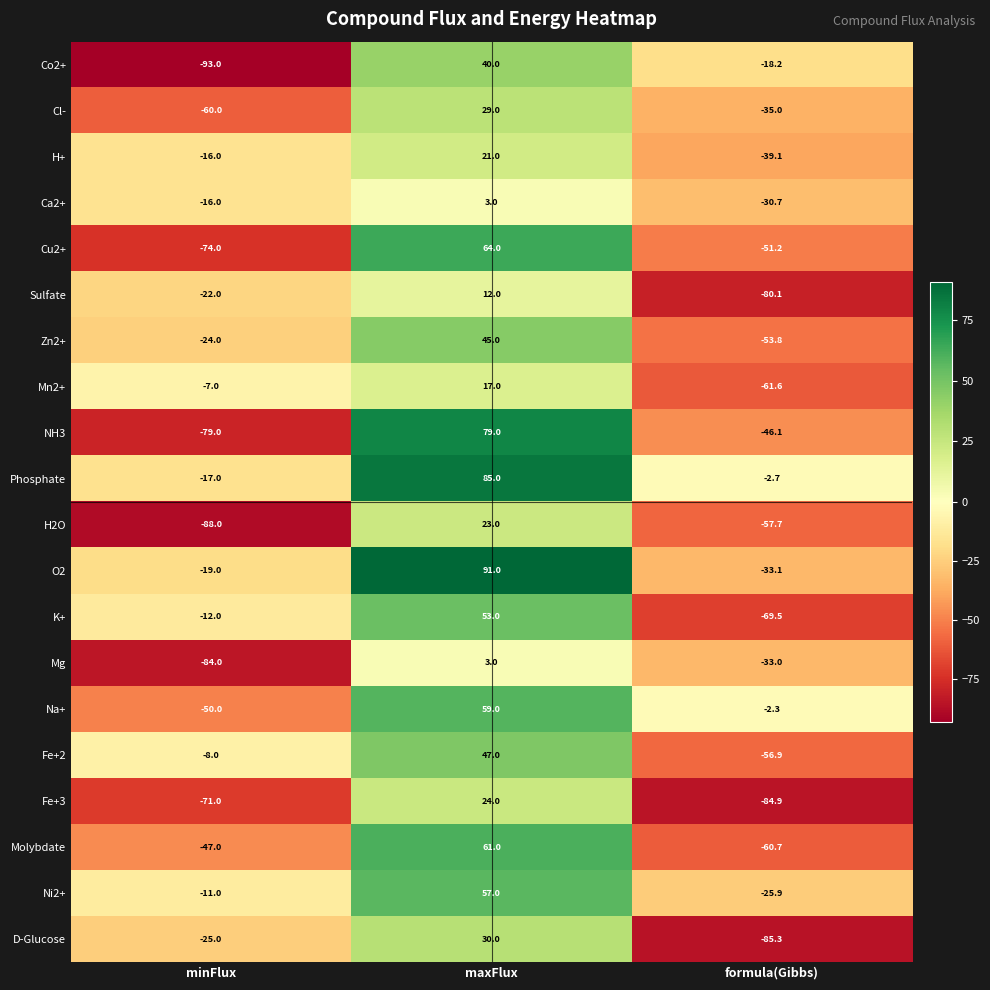

Rank the series at formula(Gibbs) from lowest to highest value.

D-Glucose, Fe+3, Sulfate, K+, Mn2+, Molybdate, H2O, Fe+2, Zn2+, Cu2+, NH3, H+, Cl-, O2, Mg, Ca2+, Ni2+, Co2+, Phosphate, Na+